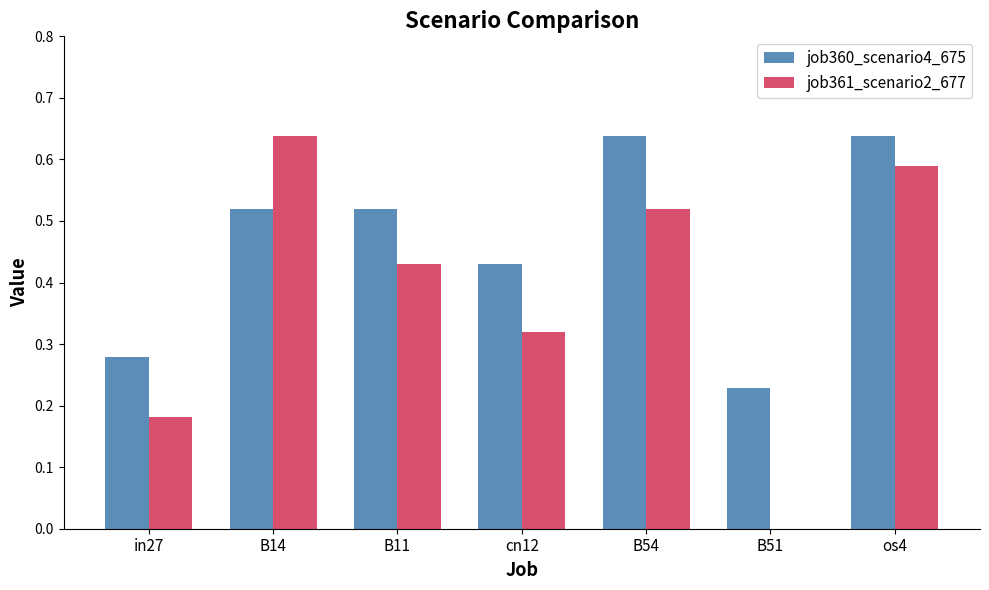

Which series changed the most between cn12 and B54?

job360_scenario4_675